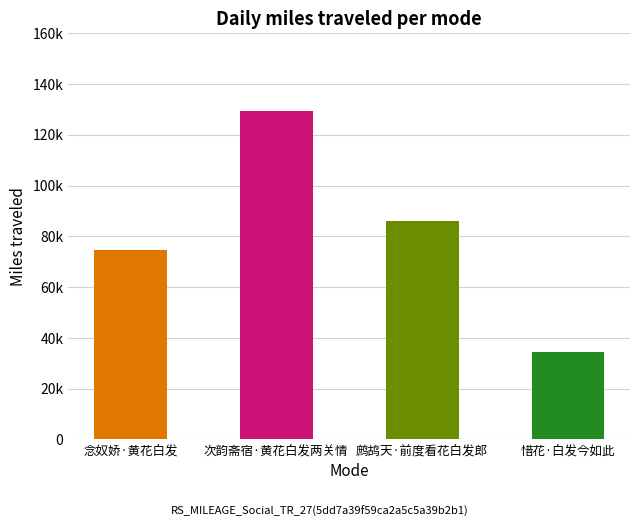

What is the change in value from 念奴娇·黄花白发 to 鹧鸪天·前度看花白发郎?

+11417